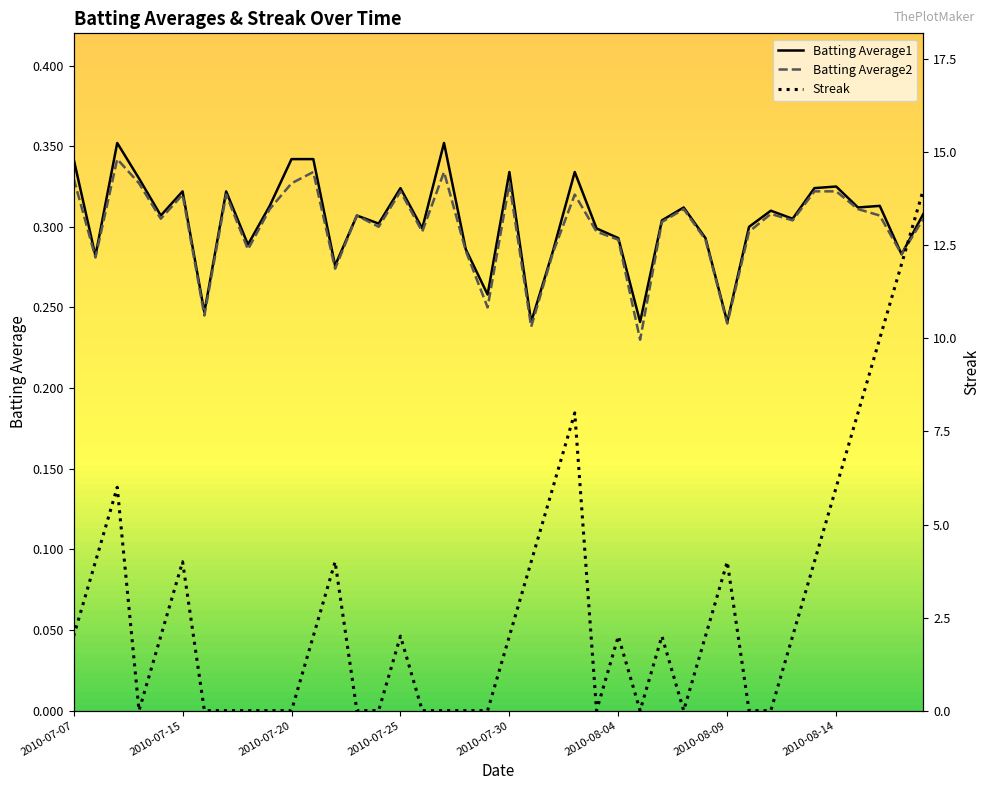

Count the Batting Average2 values in the range 0 to 1.

40